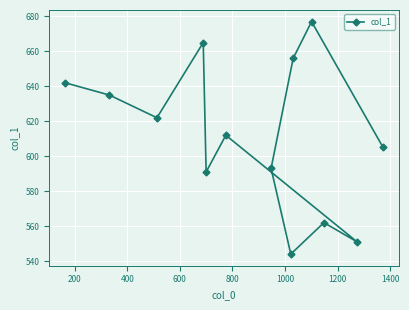

What is the average value?

612